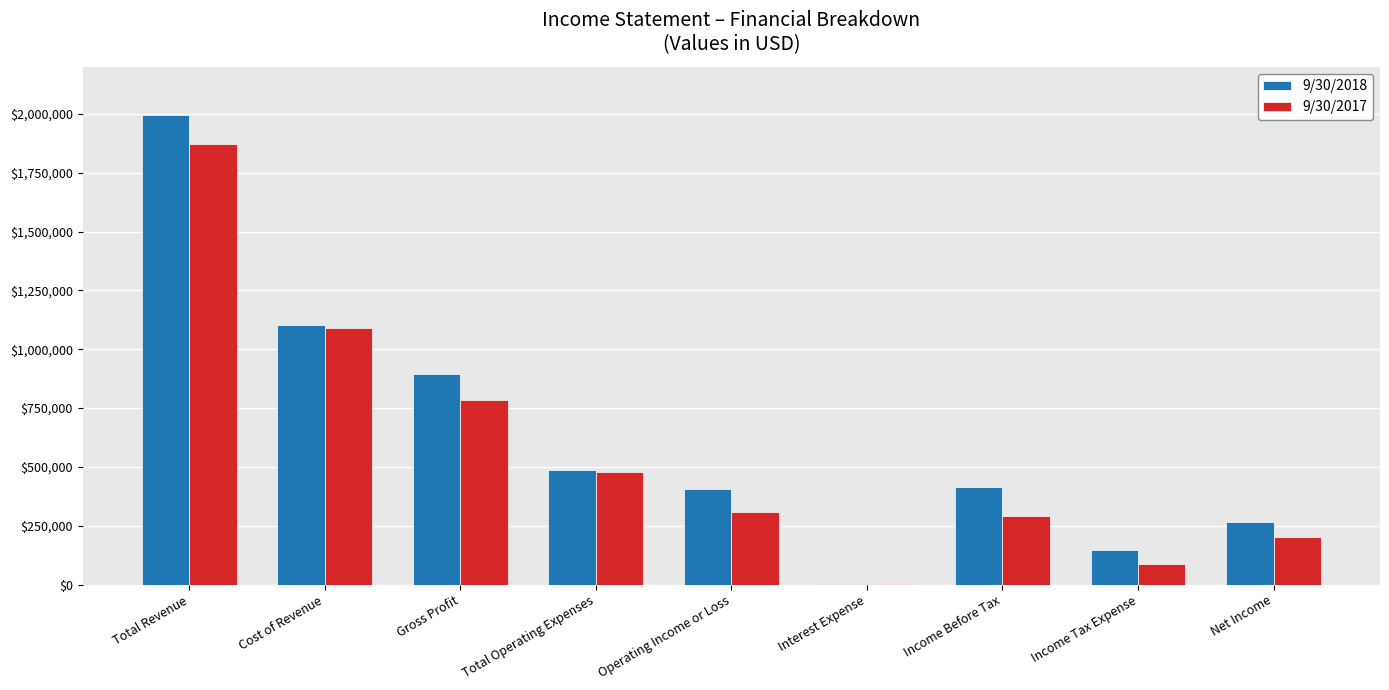

What is the total value across all series at Income Tax Expense?

234307